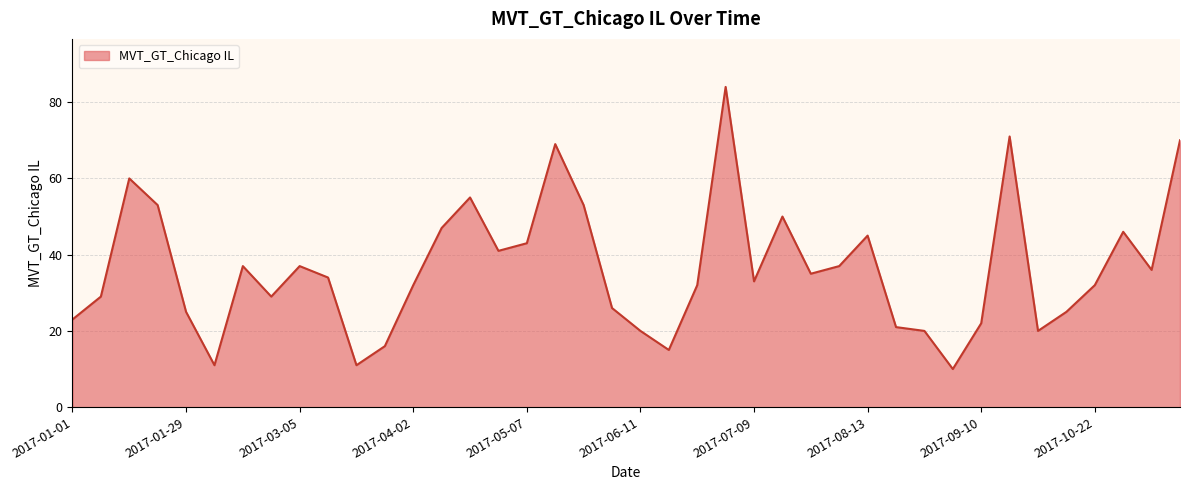

What is the smallest value displayed?

10